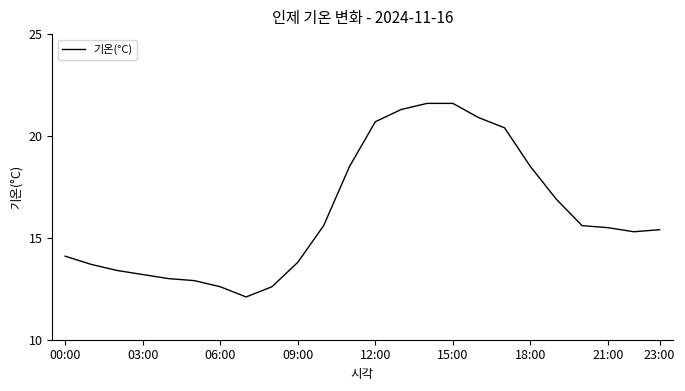

What is the difference between the maximum and minimum values?

9.5